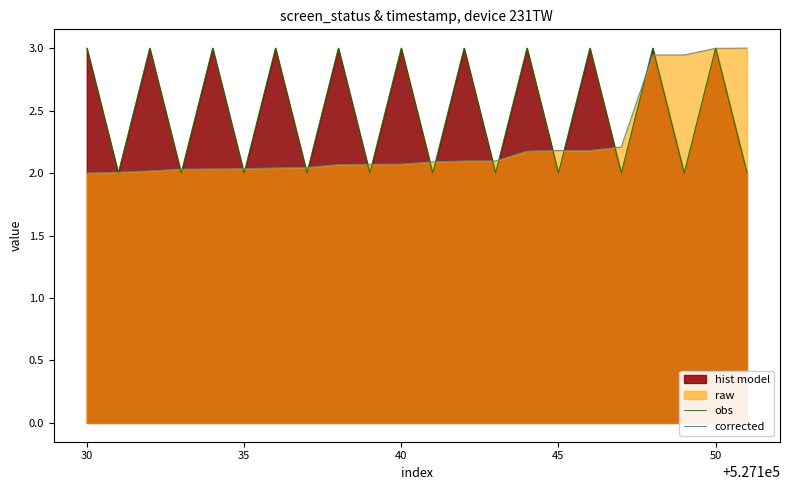

At which category is the sum across all series the highest?

50